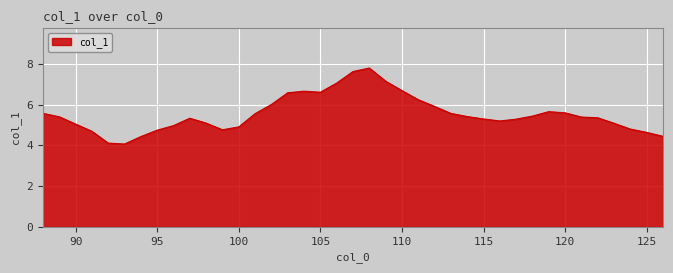

What is the greatest value displayed?

7.8